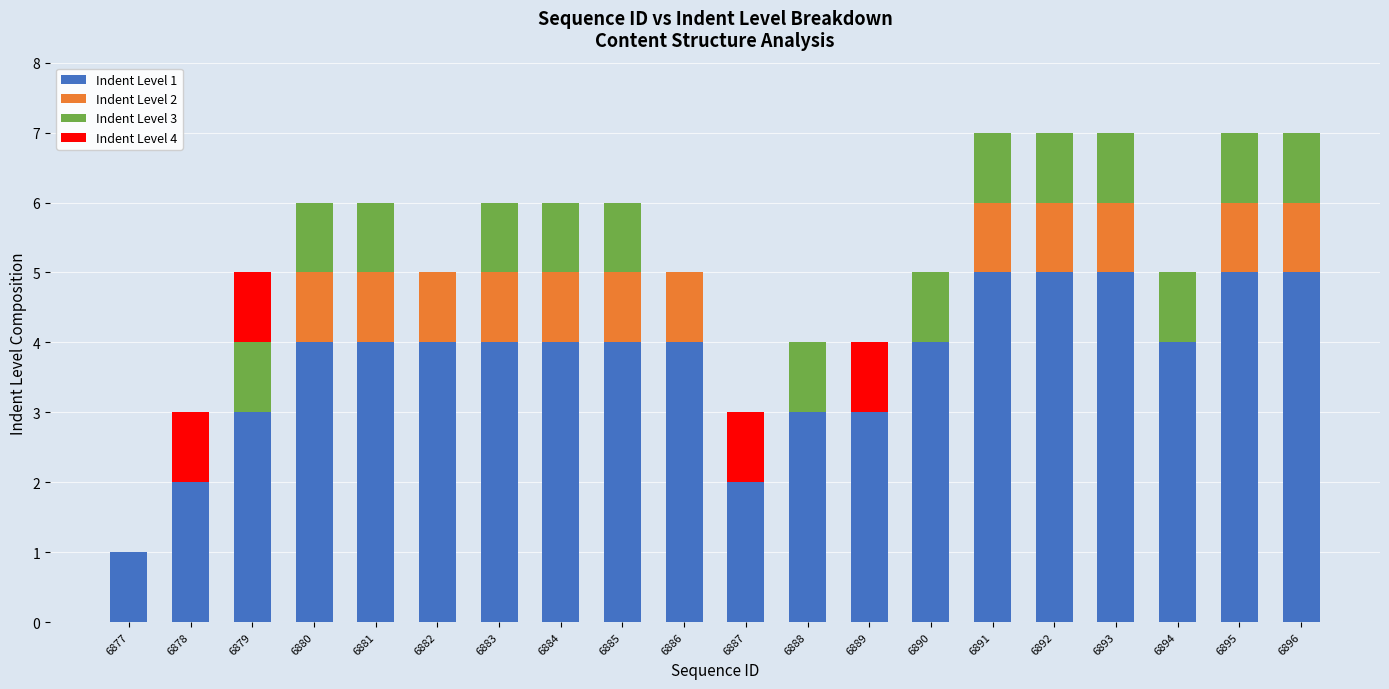

What is the average value of the Indent Level 1 series?

4